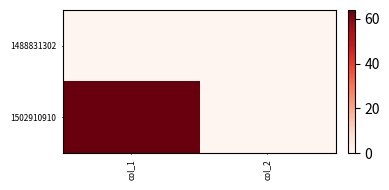

Which label corresponds to the smallest value in the chart?

col_1